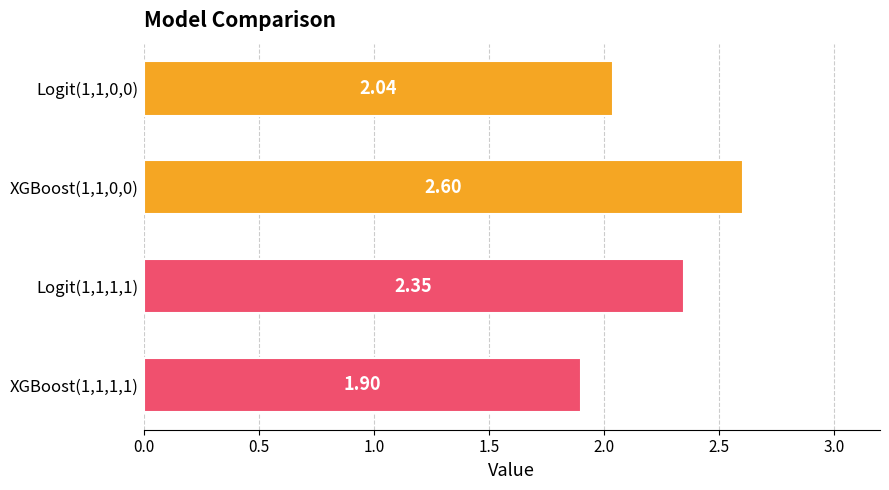

List the labels in order of value, largest first.

XGBoost(1,1,0,0), Logit(1,1,1,1), Logit(1,1,0,0), XGBoost(1,1,1,1)